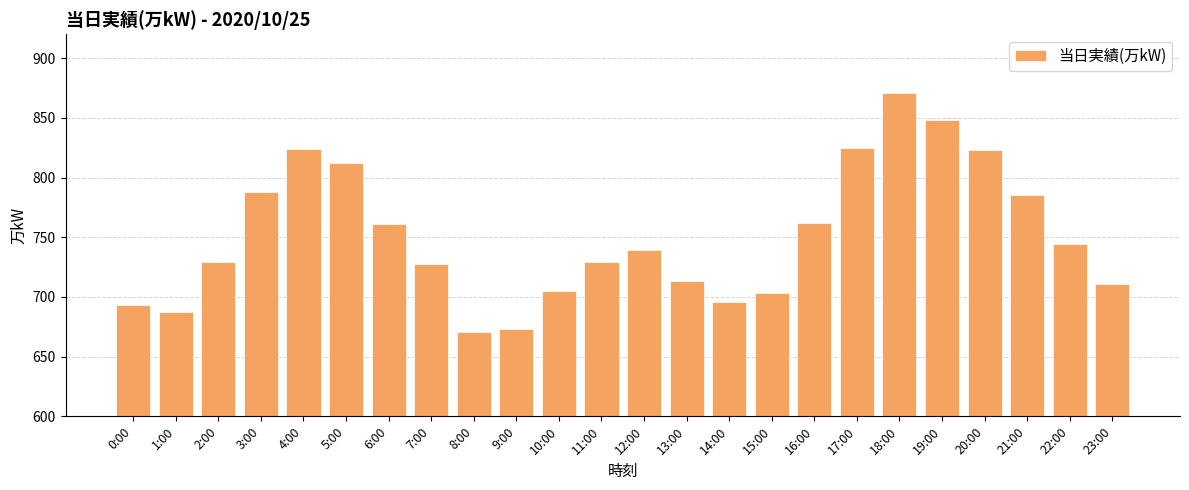

What is the difference between the maximum and second lowest values?

198